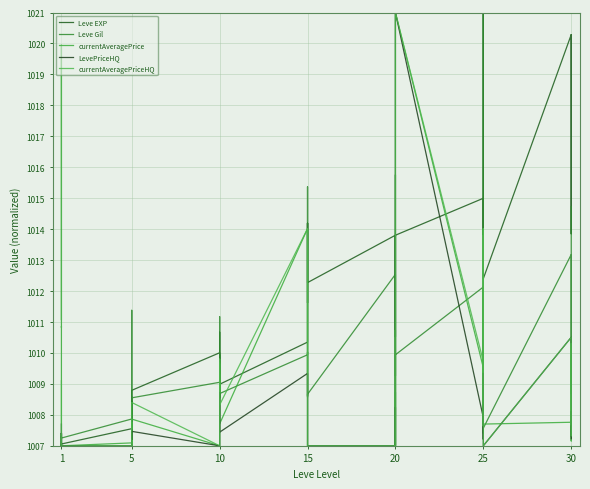

True or false: LevePriceHQ and Leve Gil cross at least once.

True